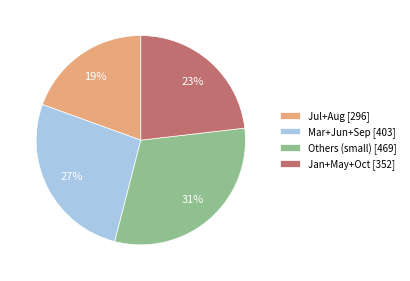

Between Others (small) [469] and Mar+Jun+Sep [403], which is larger?

Others (small) [469]